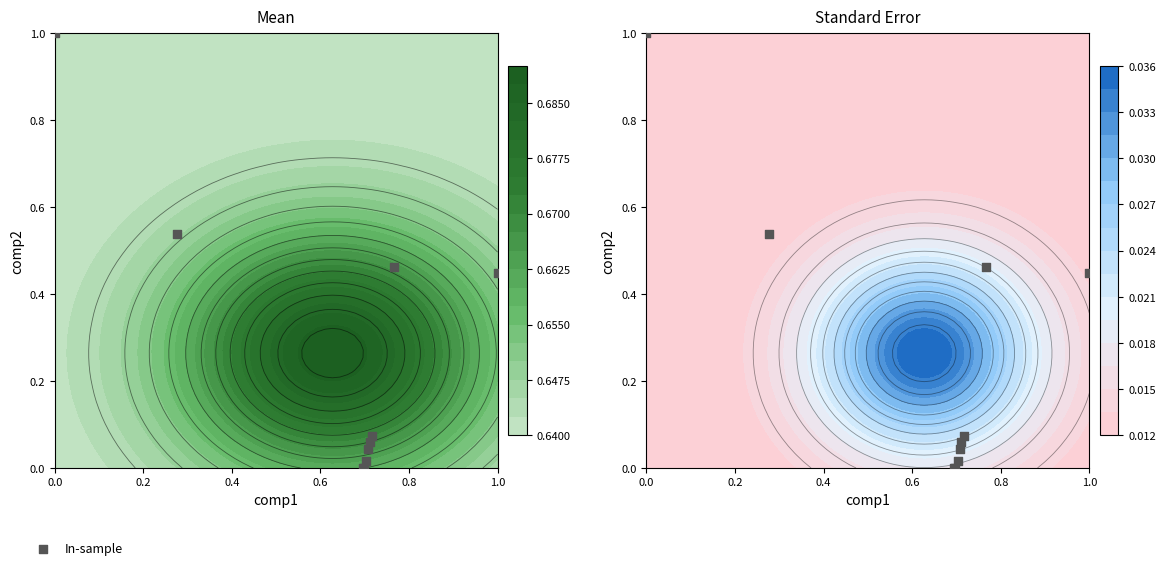

How many categories are shown in the chart?

10